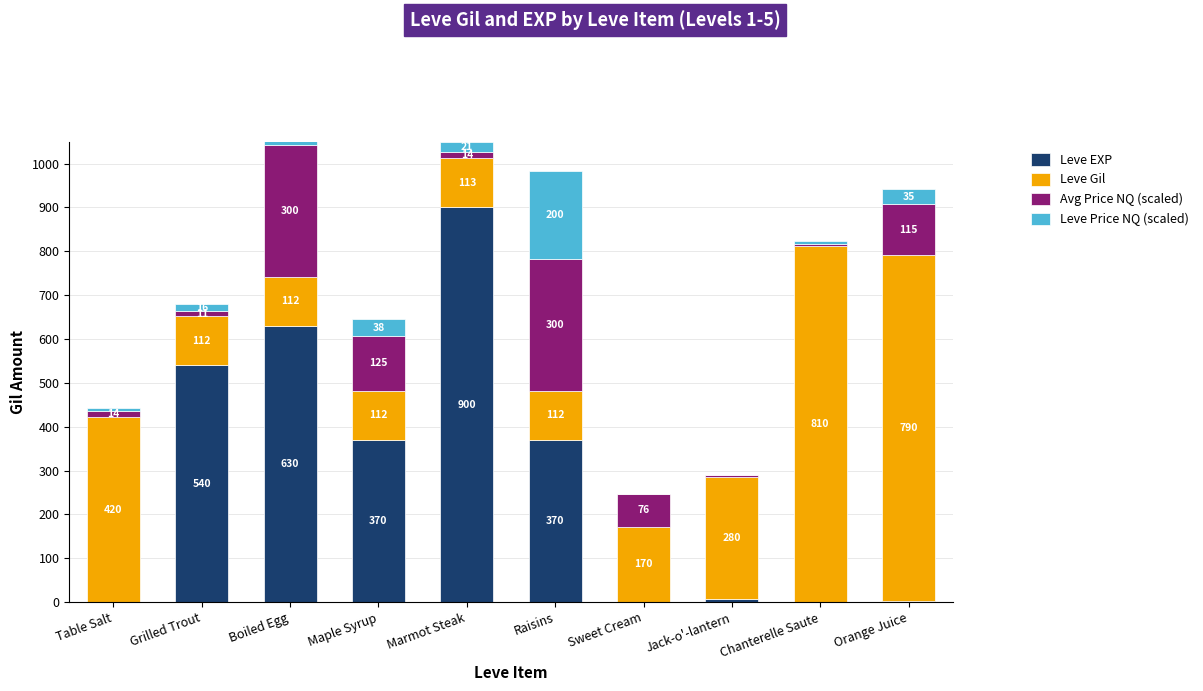

What is the spread (max minus min) of values at Orange Juice?

788.0